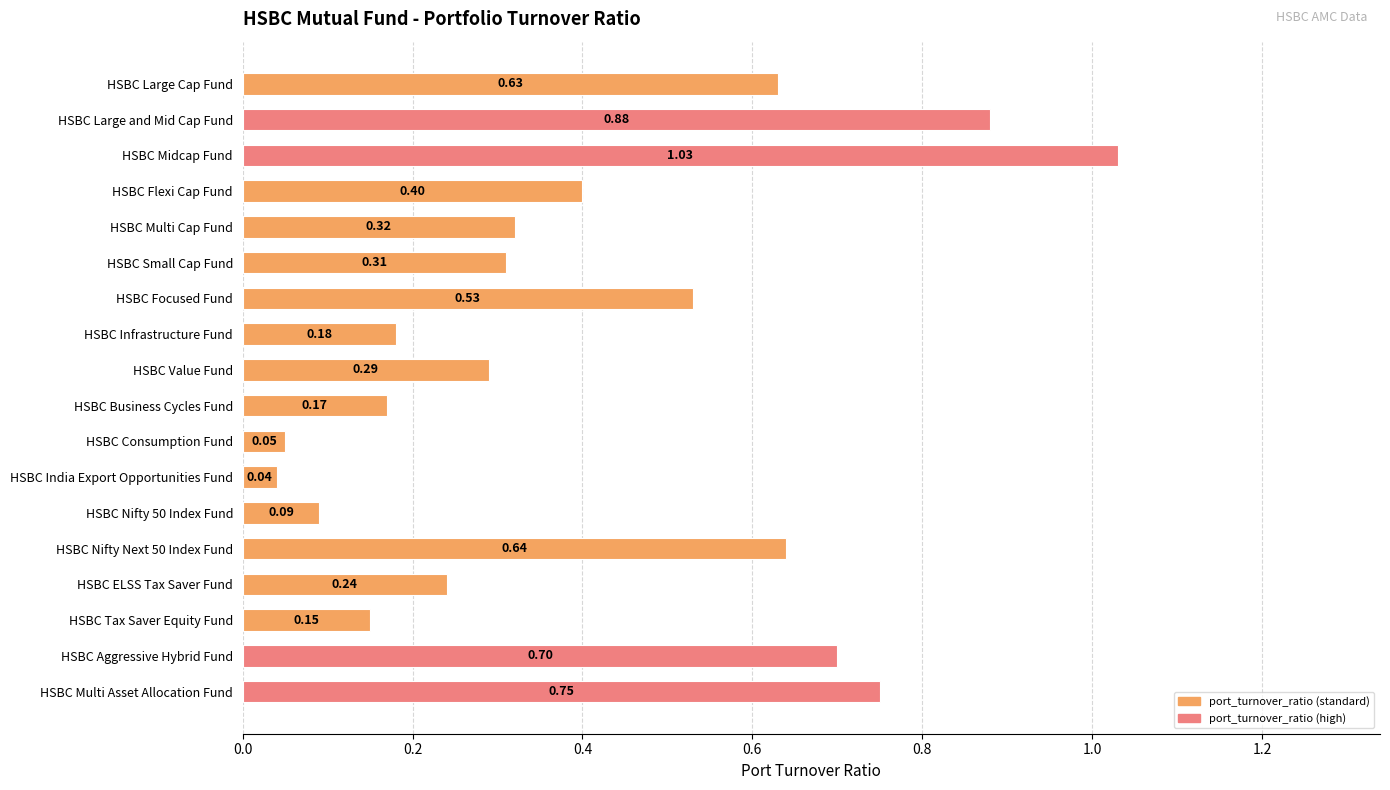

Which label corresponds to the smallest value in the chart?

HSBC India Export Opportunities Fund